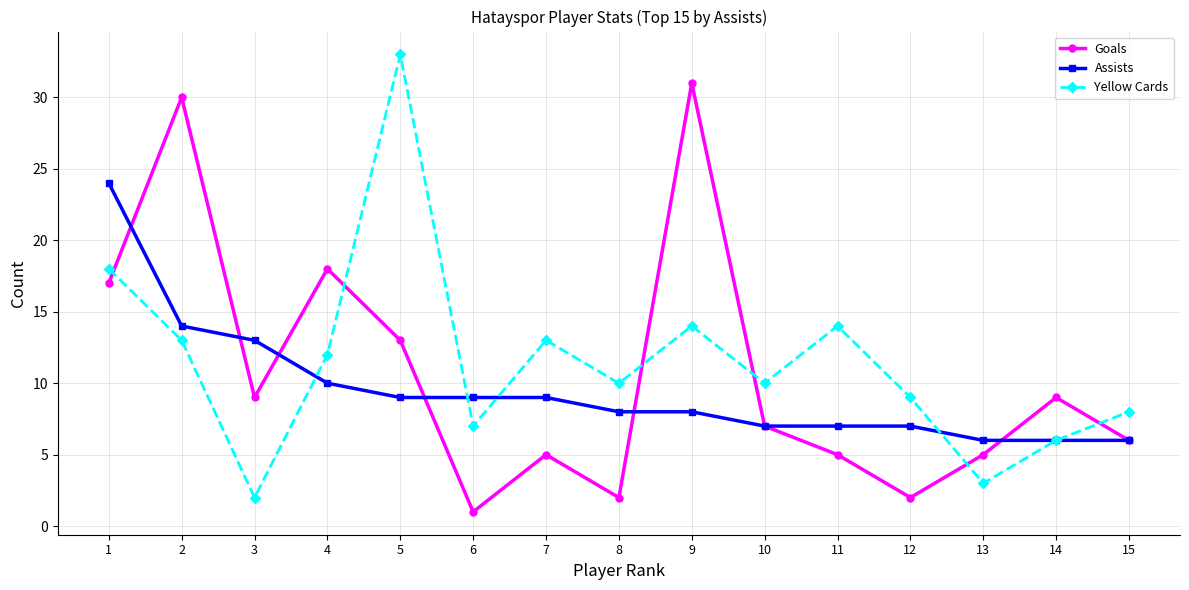

Which series ends up on top after the final intersection of Goals and Yellow Cards?

Yellow Cards